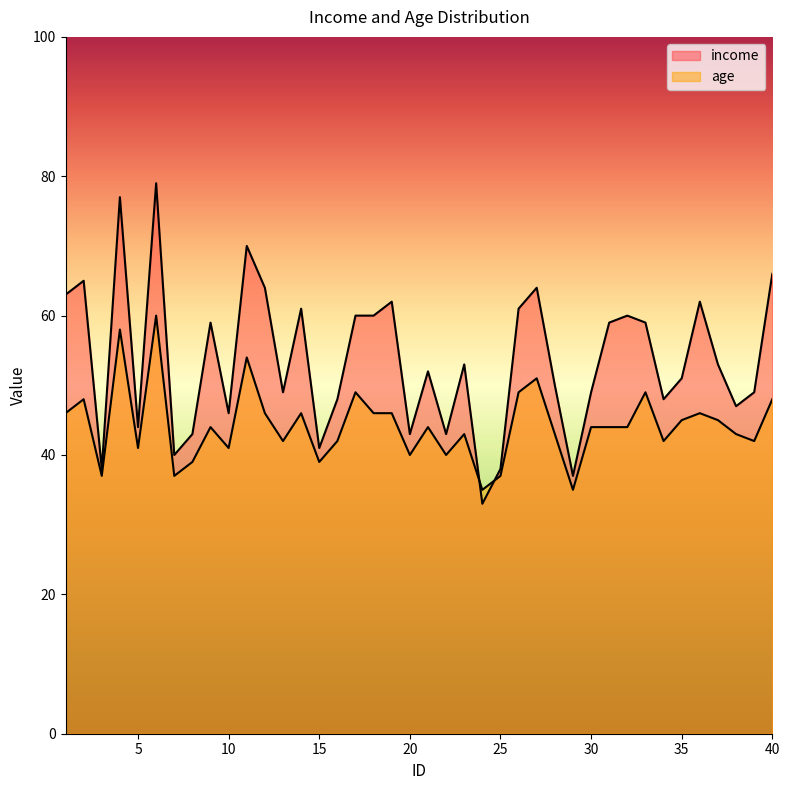

What is the difference between the age values at 23 and 31?

1